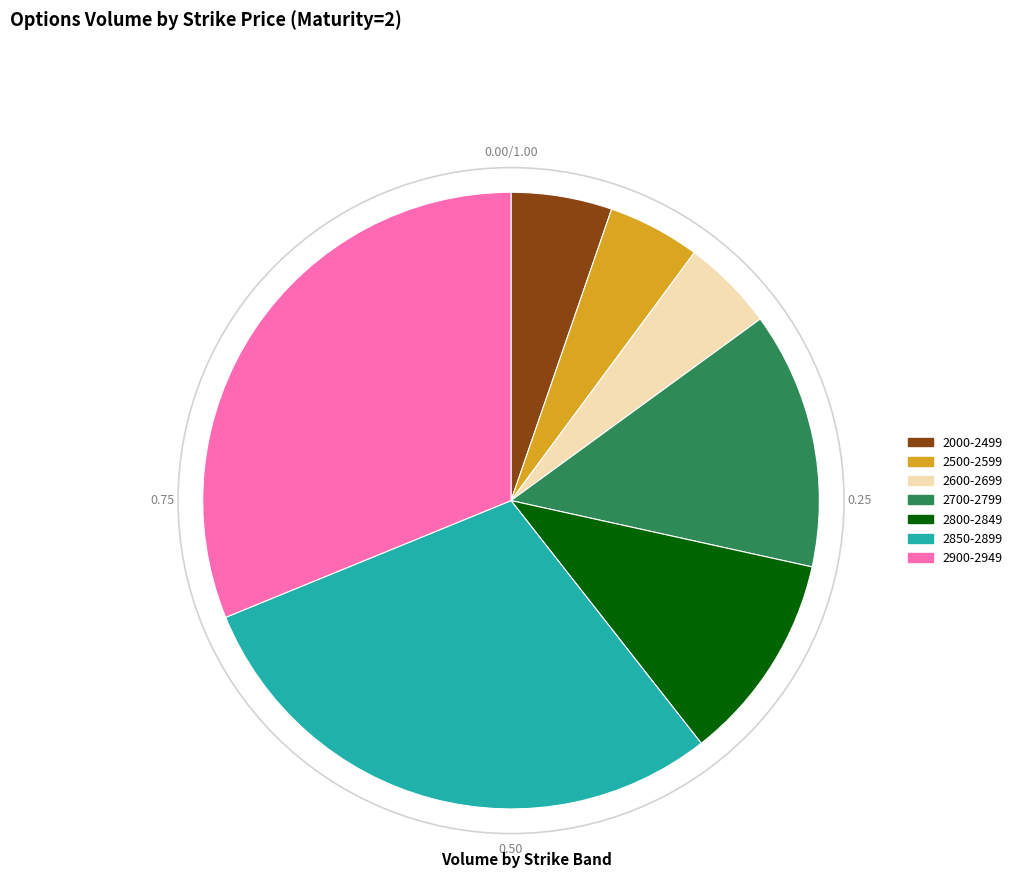

Does any single category account for the majority?

No